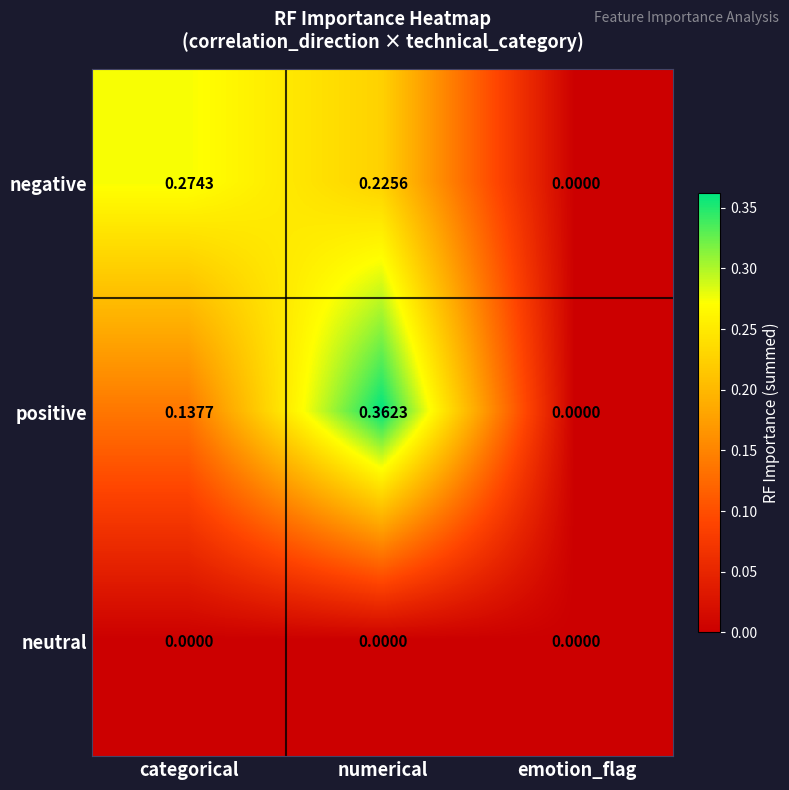

What is the total value across all series at numerical?

0.6